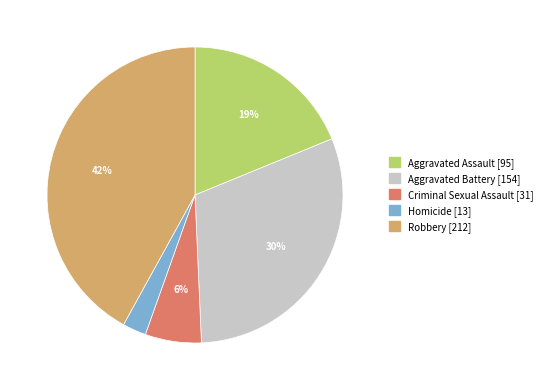

Is Criminal Sexual Assault the majority of the pie?

No